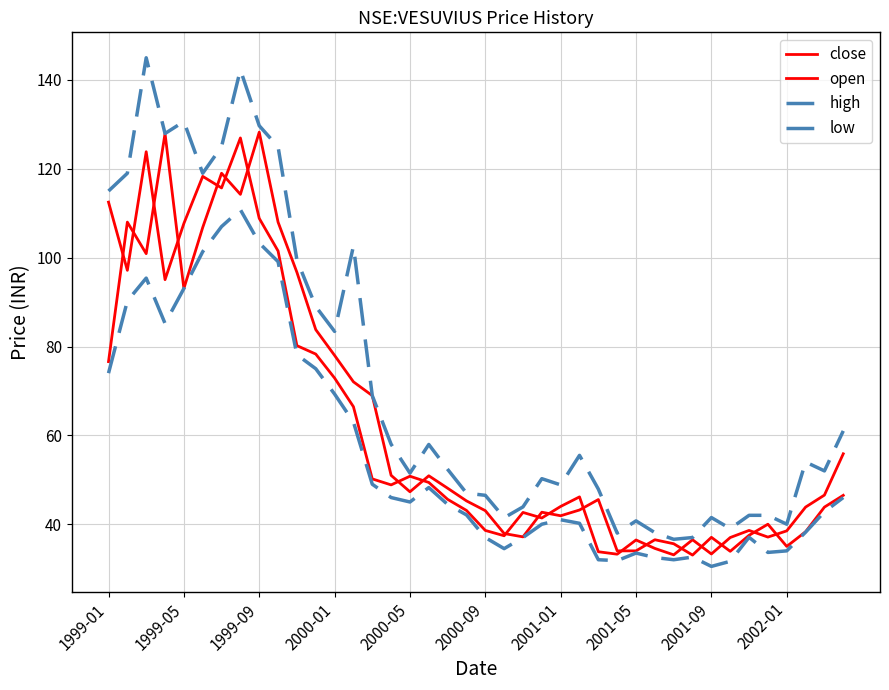

Reading left to right, extract all data points from this chart.

close: 112.5	97.2	123.8	95.1	107.7	118.3	115.7	127.0	108.8	101.5	80.2	78.3	72.9	66.4	50.2	48.8	50.8	49.4	45.6	43.1	38.6	37.4	42.7	41.4	44.0	46.2	33.8	33.2	36.5	34.5	33.1	36.5	33.3	37.0	38.6	37.1	38.5	43.8	46.5	55.8
open: 76.6	108.0	100.9	128.0	93.1	106.8	119.0	114.2	128.2	108.0	96.7	83.8	78.0	72.1	68.9	51.0	47.3	50.9	48.1	45.2	43.0	37.9	37.2	42.7	41.9	43.2	45.5	34.0	34.0	36.5	35.6	33.0	37.0	33.9	37.5	40.0	35.0	38.3	43.8	46.5
high: 115.0	119.0	145.0	128.0	130.6	119.0	125.0	142.3	129.7	125.0	99.5	89.0	83.4	102.6	68.9	58.0	51.5	58.0	52.3	47.0	46.5	41.5	43.9	50.2	48.8	55.5	47.9	38.0	40.8	38.1	36.6	37.0	41.5	39.0	42.0	42.0	40.0	54.0	52.0	61.0
low: 74.0	90.2	95.4	85.2	93.1	101.3	107.0	110.8	103.3	99.1	78.2	75.0	69.3	63.0	49.0	46.0	45.0	48.2	44.5	42.1	37.0	34.5	37.0	40.0	41.0	40.2	32.0	31.8	33.5	32.5	32.0	32.6	30.5	31.6	37.0	33.7	34.0	38.2	42.8	46.0